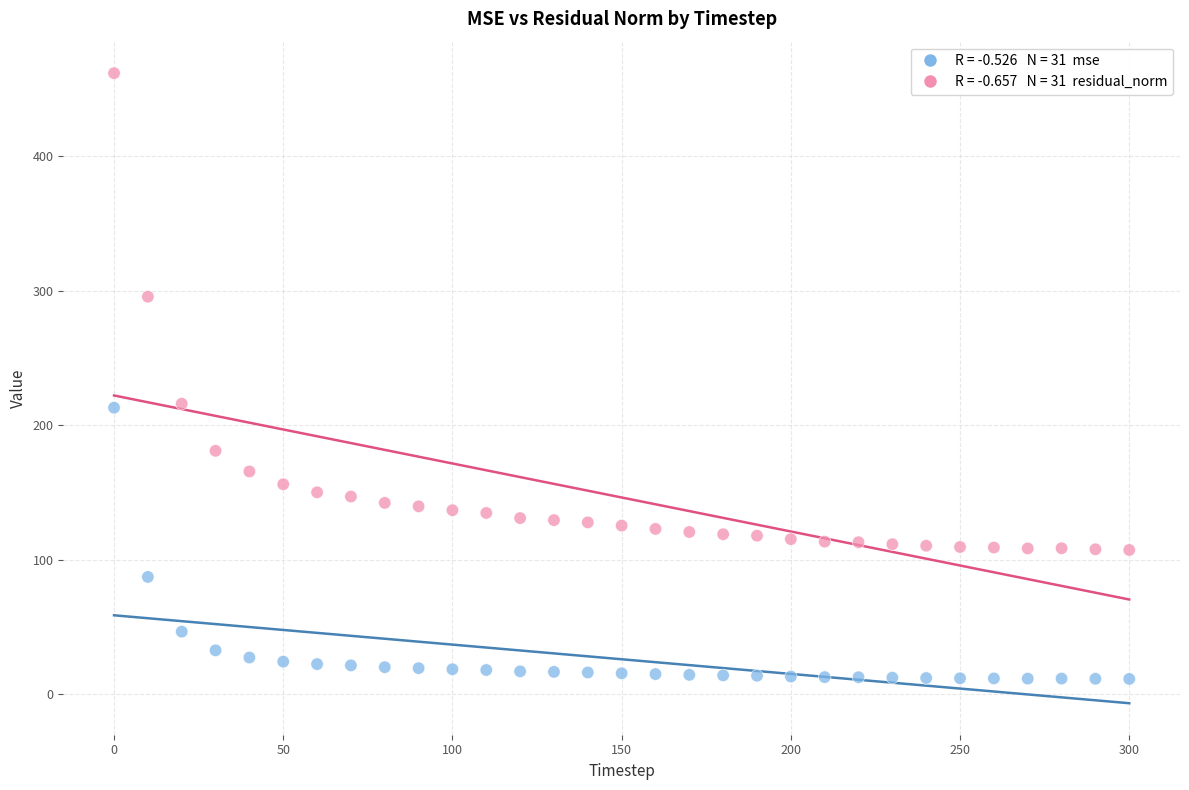

Across all data points, what is the range of Y values (max minus min)?

450.1